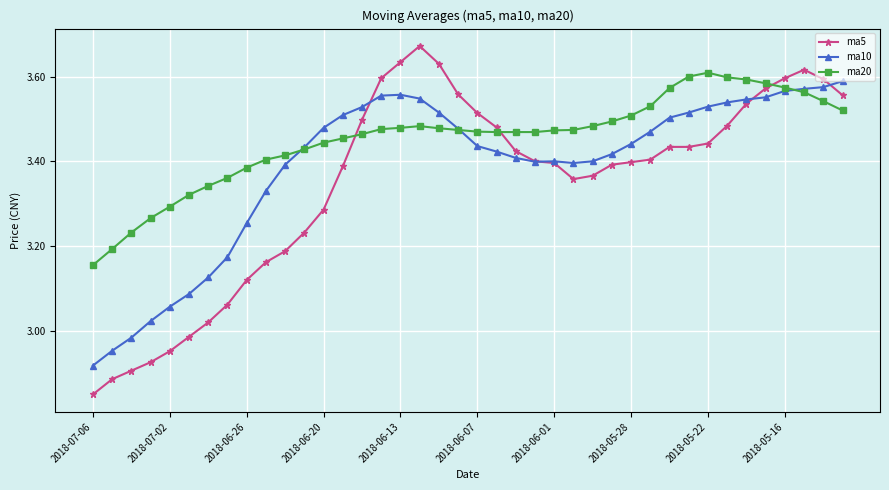

Which series has the widest spread of values?

ma5